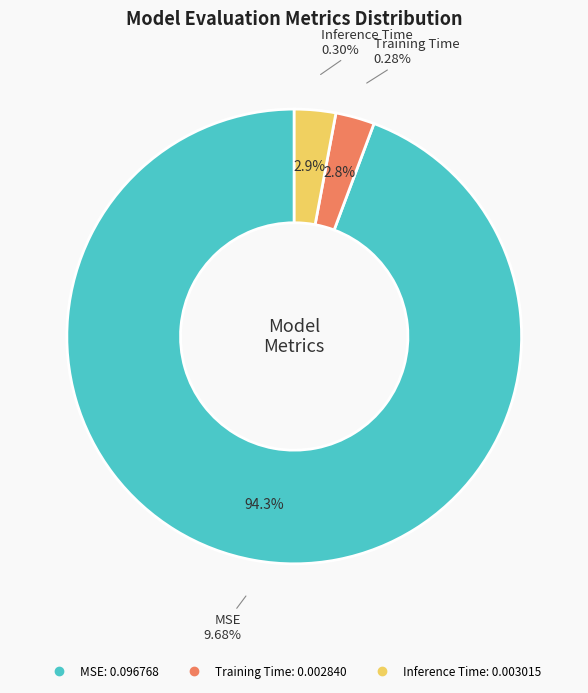

To the nearest percent, what is the combined percentage of Training Time and Inference Time?

6%